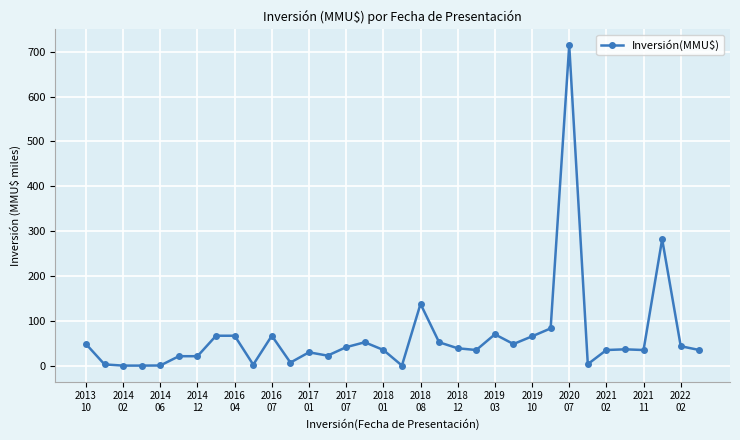

How many series are shown in this chart?

1